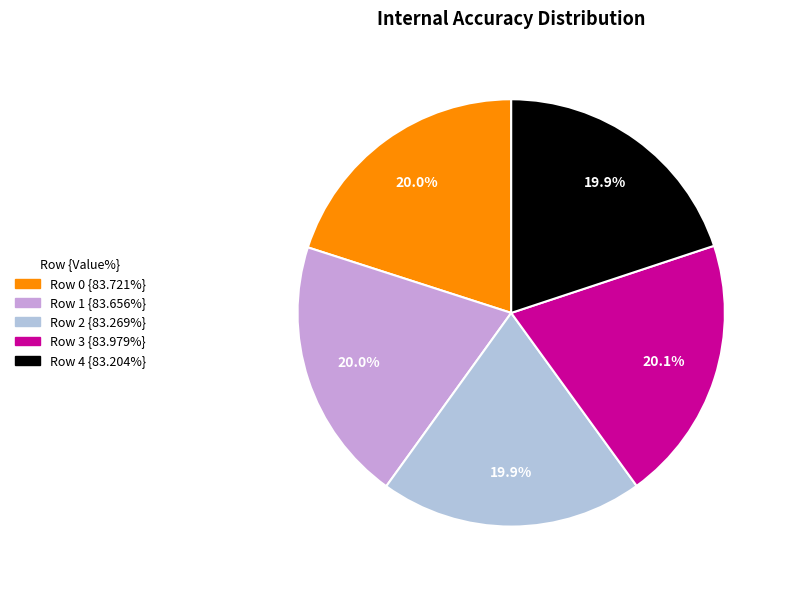

Count the number of slices in the pie.

5